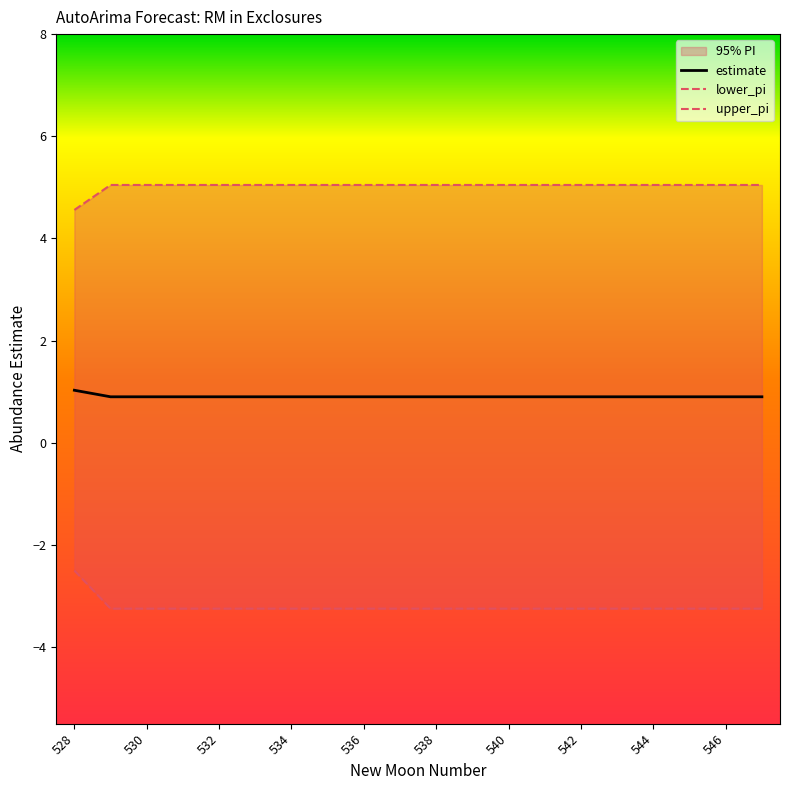

Is it true that estimate equals 0.3 at 546?

False